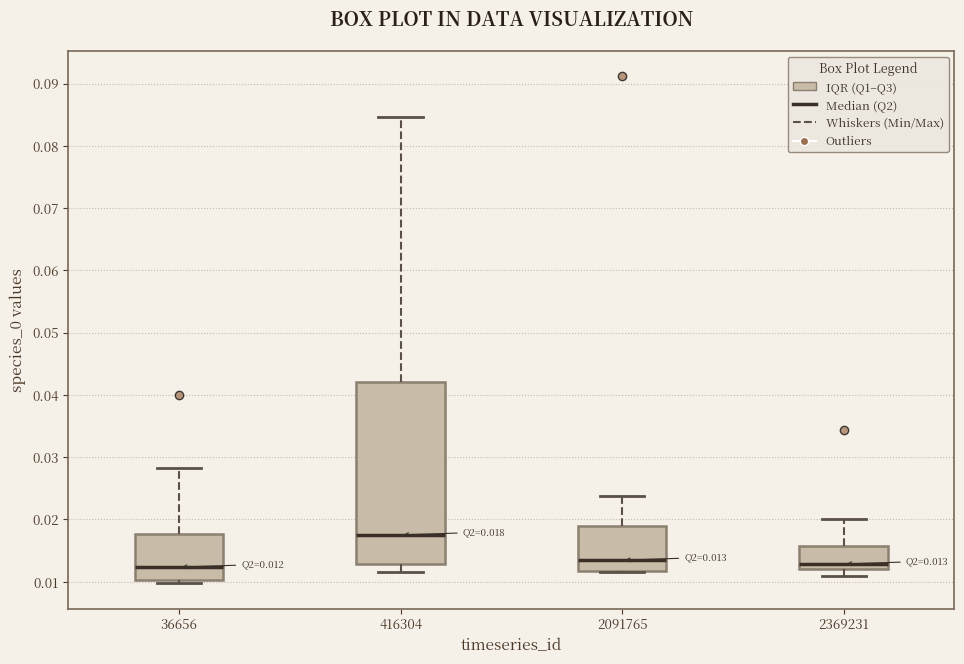

Comparing the boxes themselves (not the whiskers), which one is the tallest?

416304